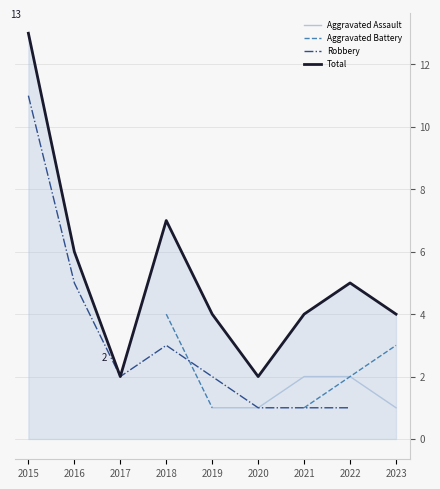

What are all the series names shown in the legend?

Aggravated Assault, Aggravated Battery, Robbery, Total